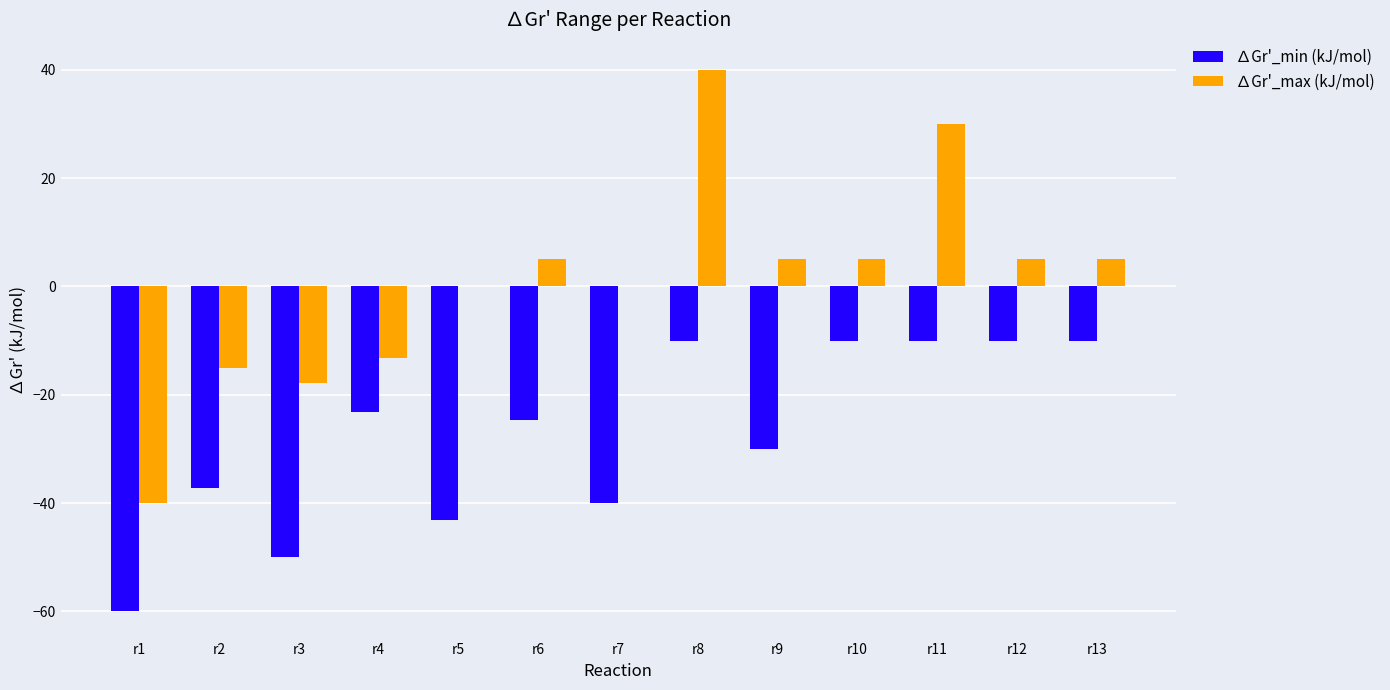

What is the sum of all ∆Gr'_max (kJ/mol) values?

9.0